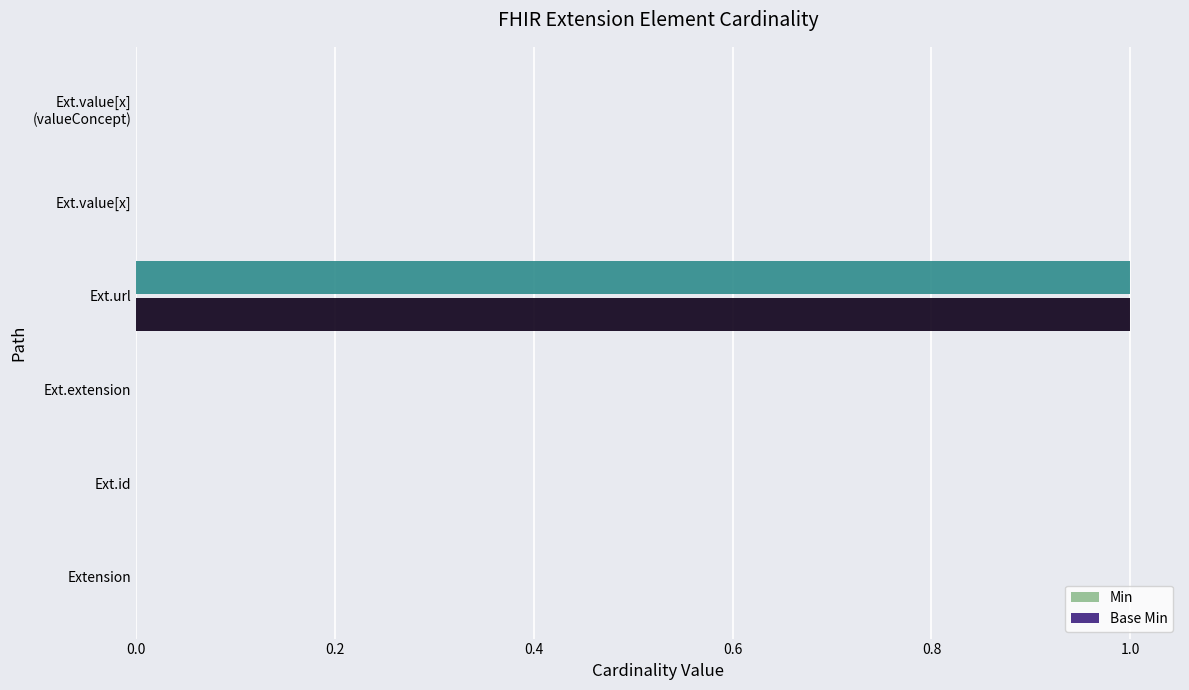

At which category is the sum across all series the highest?

Ext.url